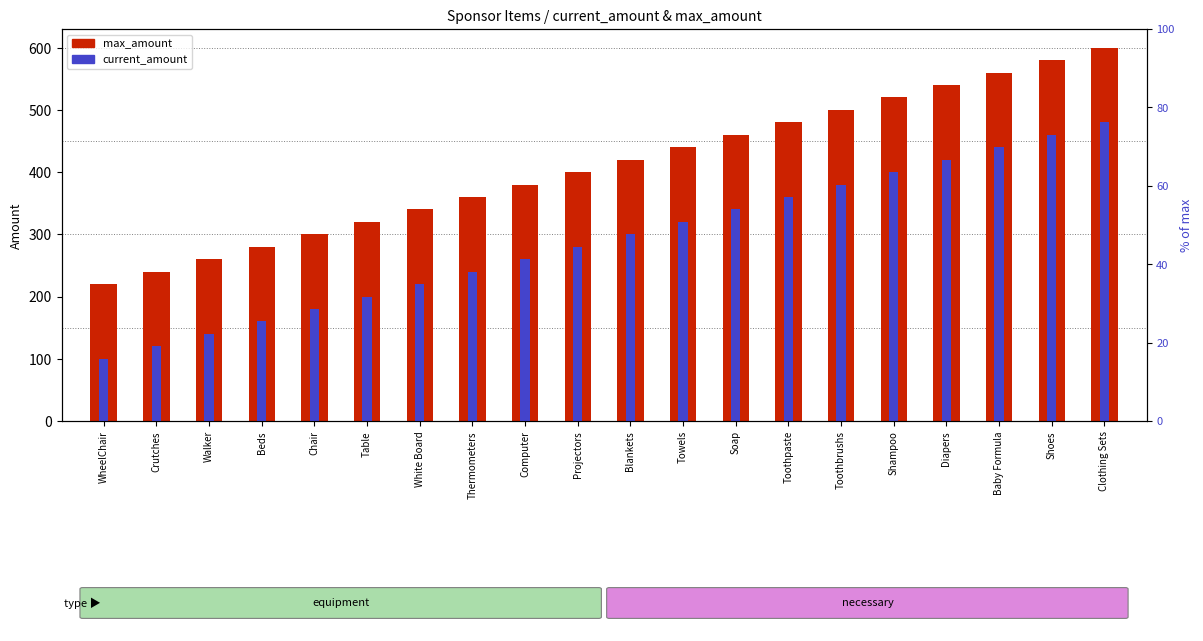

What is the sum of the max_amount values at Chair and Soap?

760